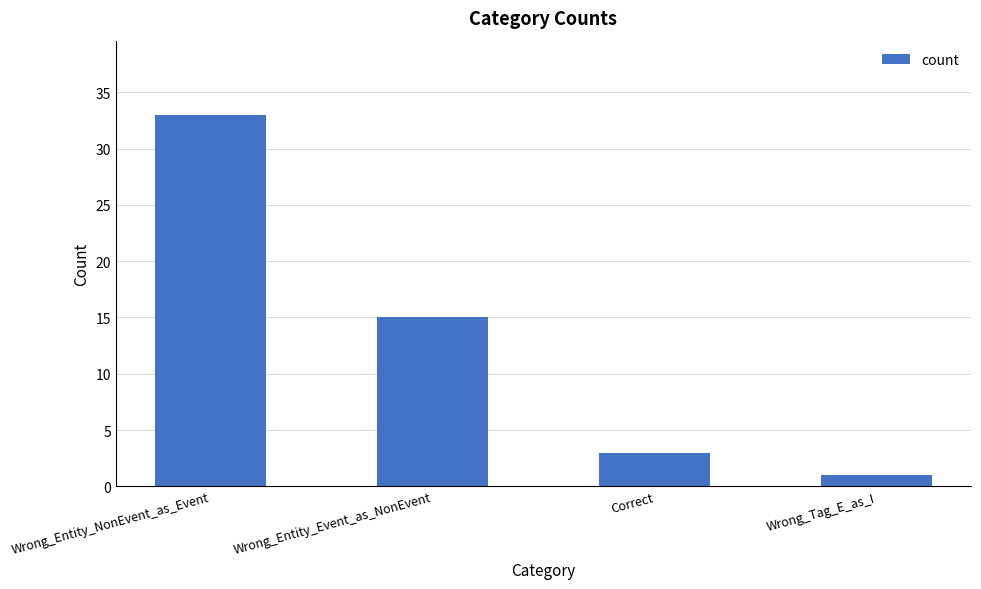

Rank the categories by value from highest to lowest.

Wrong_Entity_NonEvent_as_Event, Wrong_Entity_Event_as_NonEvent, Correct, Wrong_Tag_E_as_I